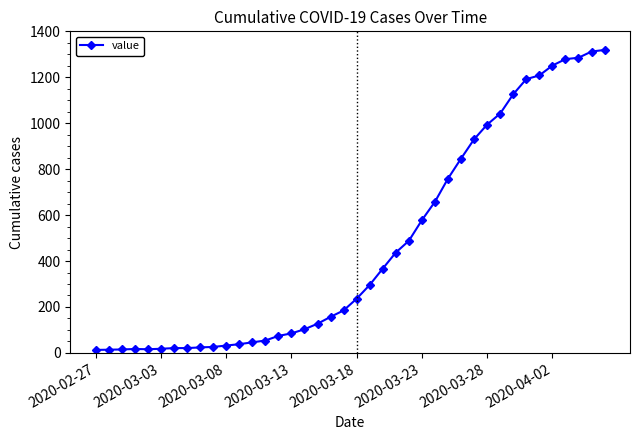

Does the chart have visible grid lines?

No